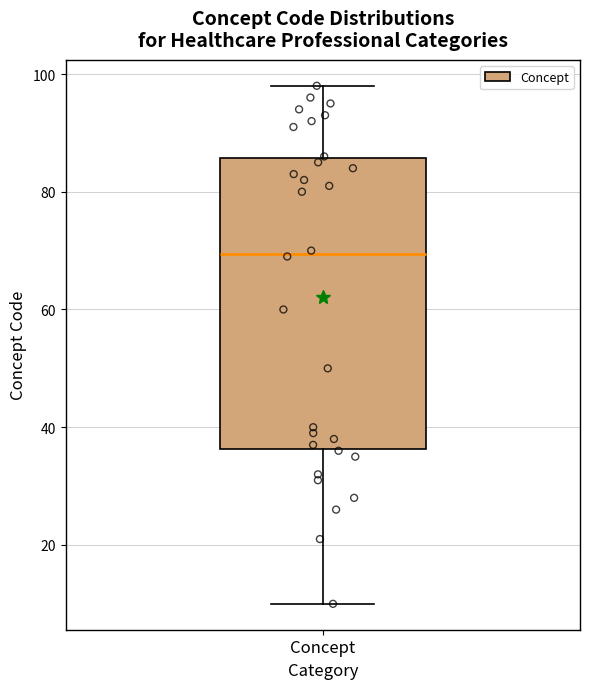

Transcribe this box plot: give where the median line is, the range the box spans, and where the two whiskers end, as read against the y-axis. The values are not printed on the chart, so give them approximately, as read against the axis.

median 70, box 36 to 86, whiskers 10 to 98